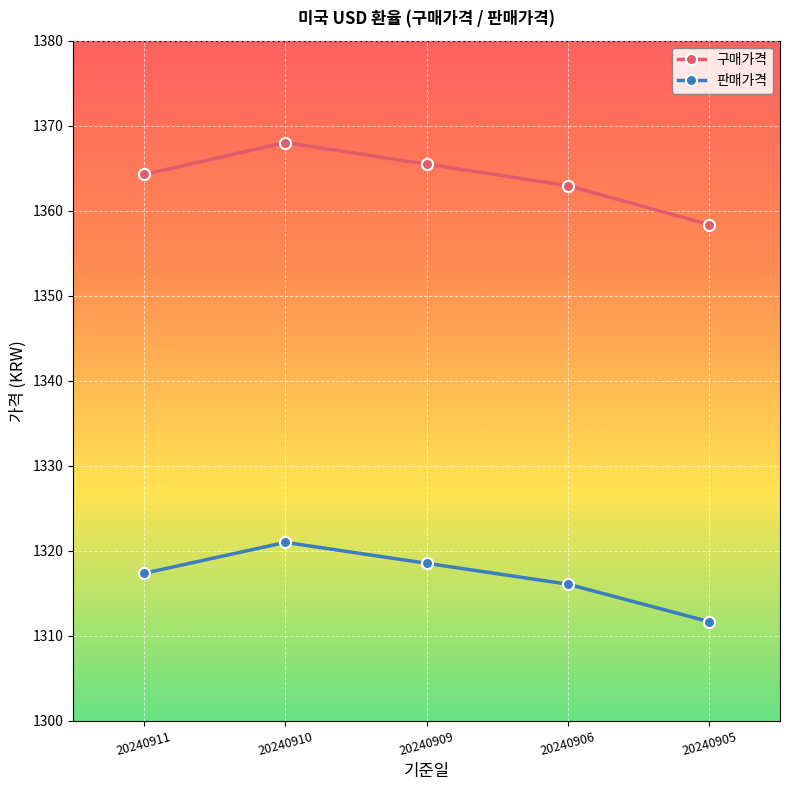

At which label does 판매가격 first exceed 1317?

20240911